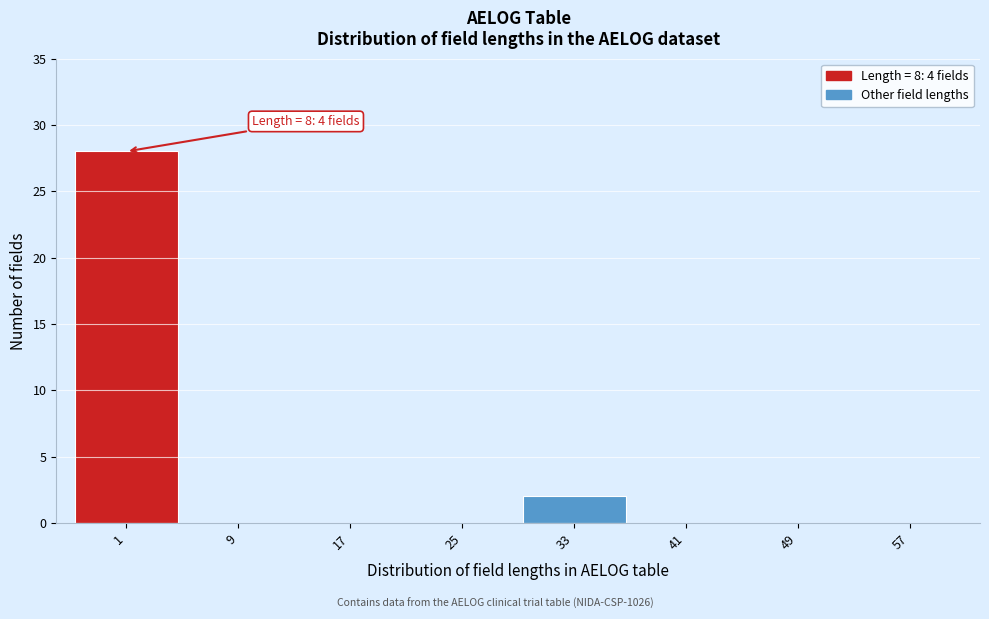

Reading left to right, what are all the values shown in this chart?

1=28	9=0	17=0	25=0	33=2	41=0	49=0	57=0